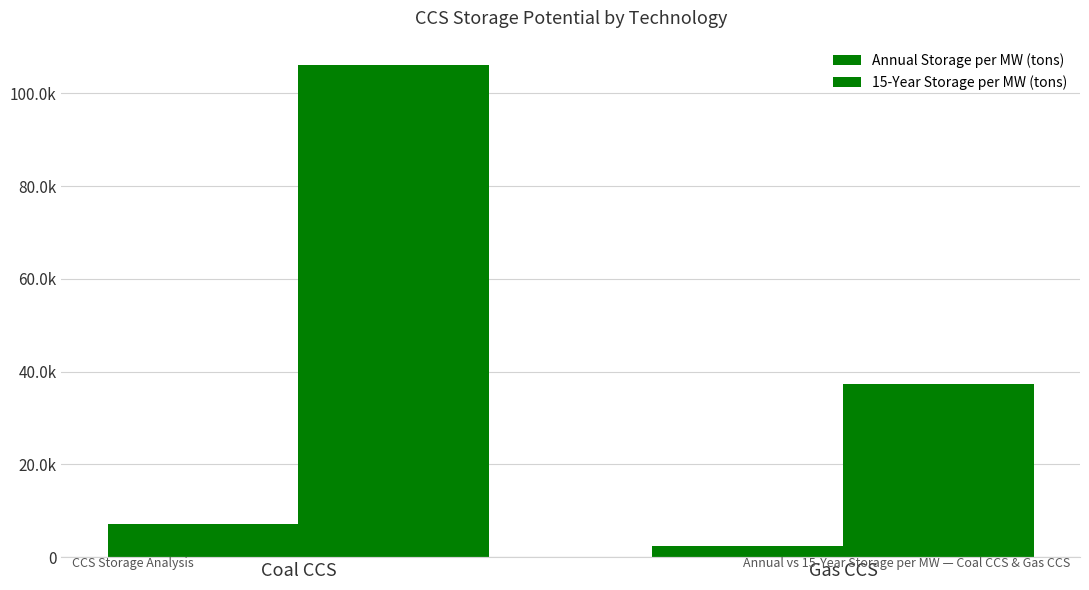

Does the chart contain any negative values?

No